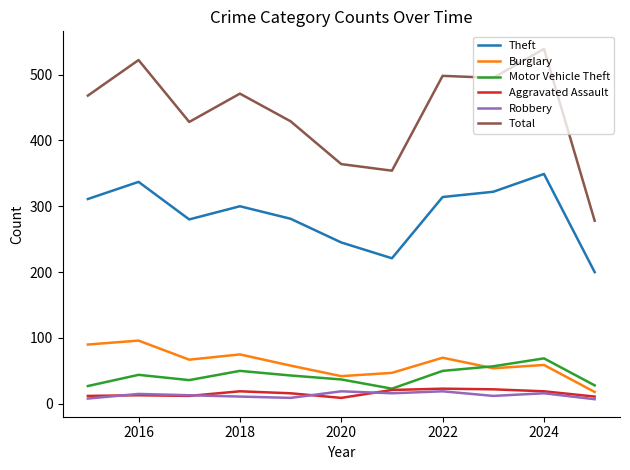

Which series has the largest total across all categories?

Total